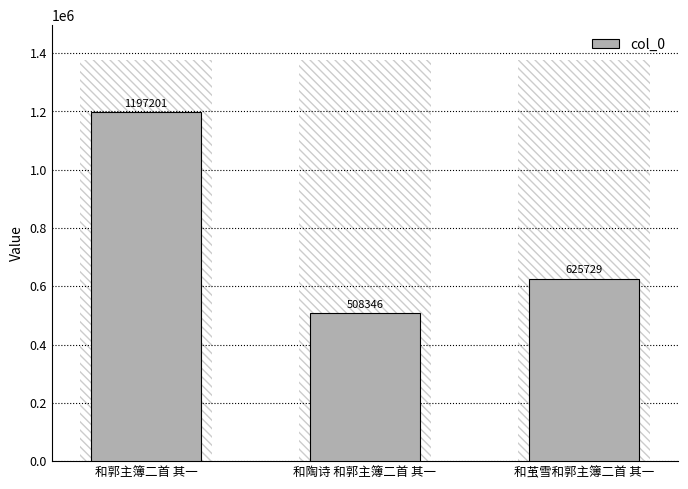

The value at 和郭主簿二首 其一 is 822549. True or false?

False